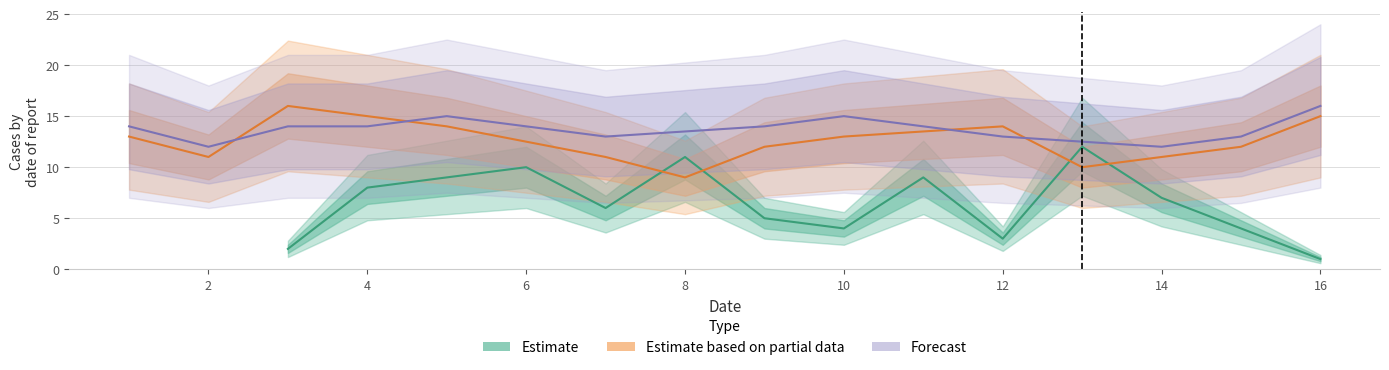

Which has a higher value, 14 or 8?

8